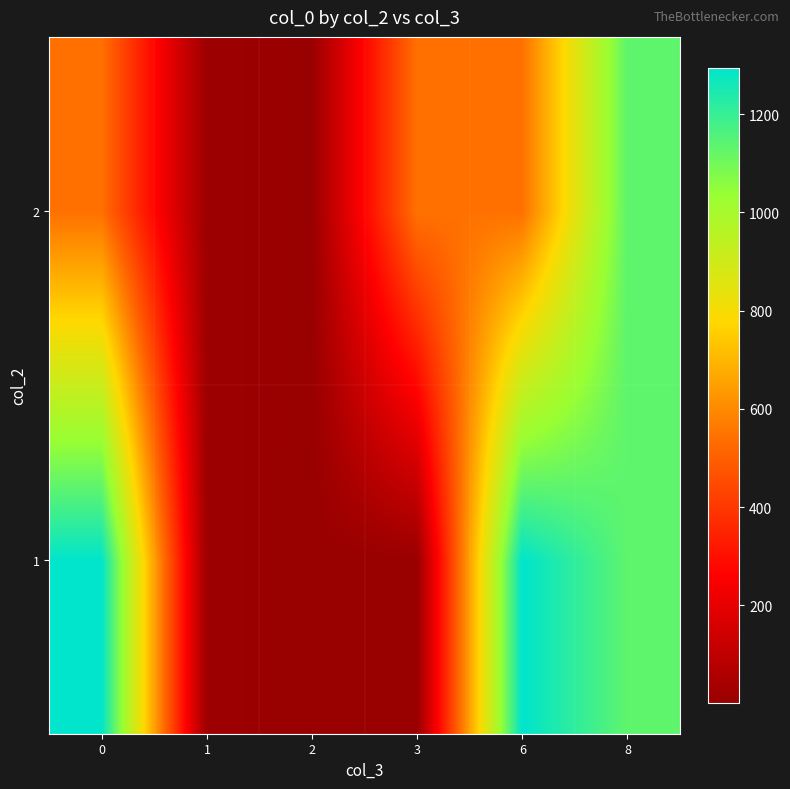

What is the greatest value displayed?

1294.0